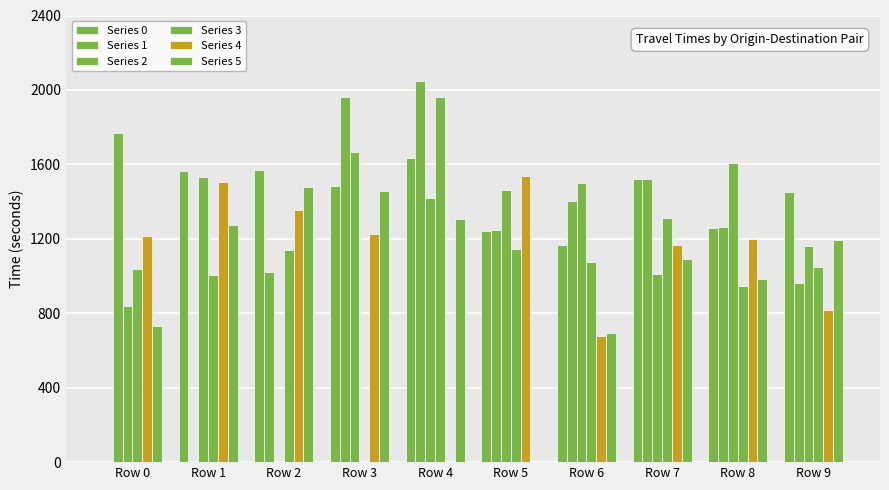

The Series 2 series shows 1625.8 at Row 7. True or false?

False